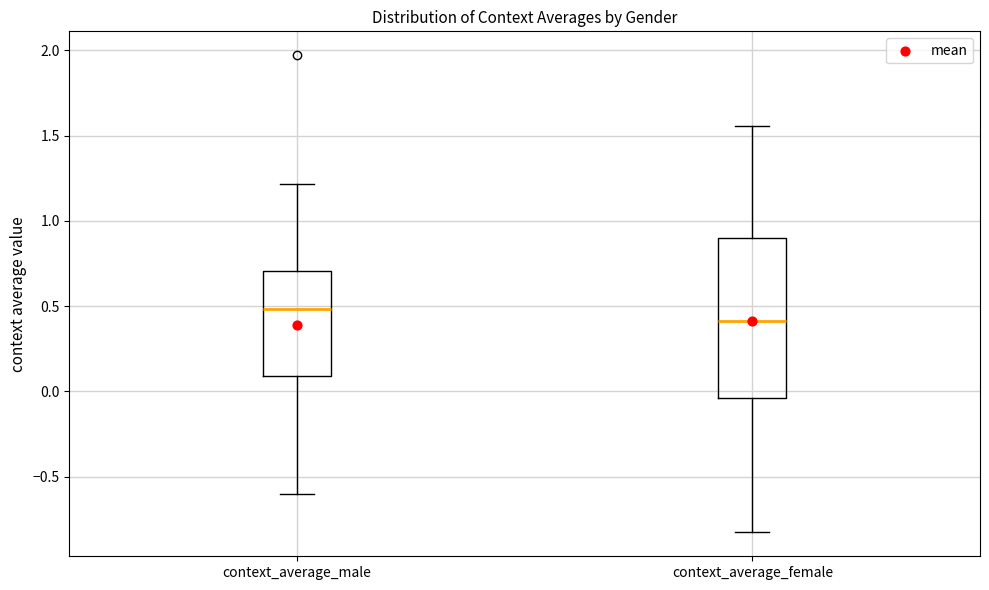

Where does the median line of the box for context_average_female sit on the y-axis? The values are not printed on the chart, so give them approximately, as read against the axis.

0.40